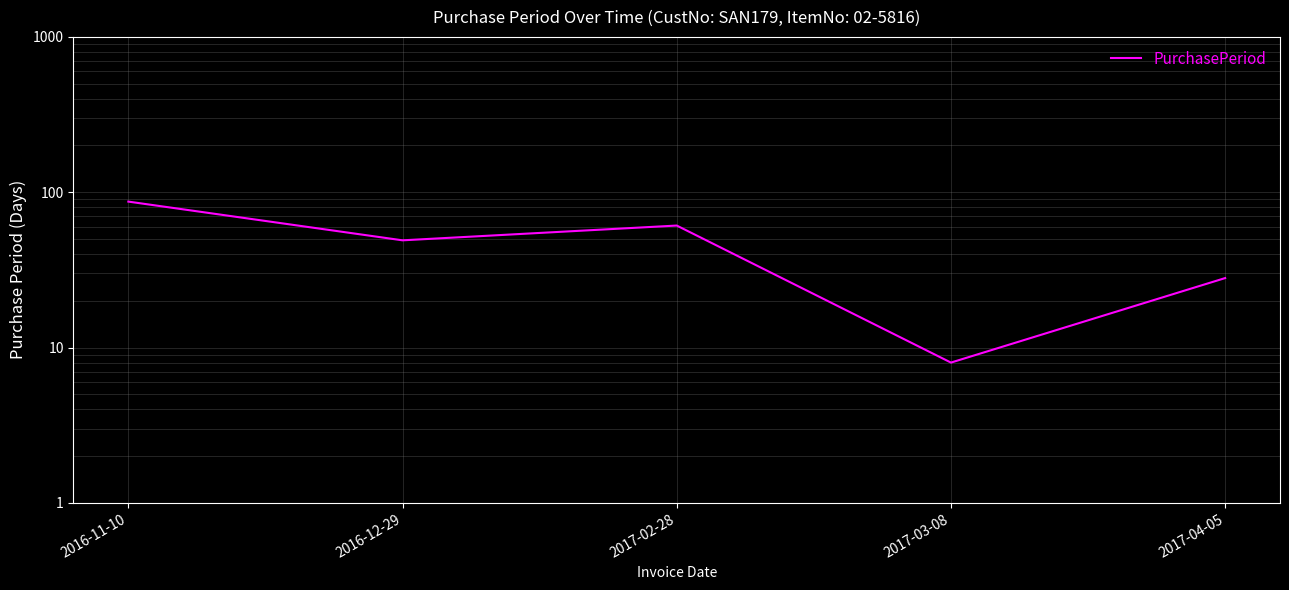

How many lines are shown in the chart?

1